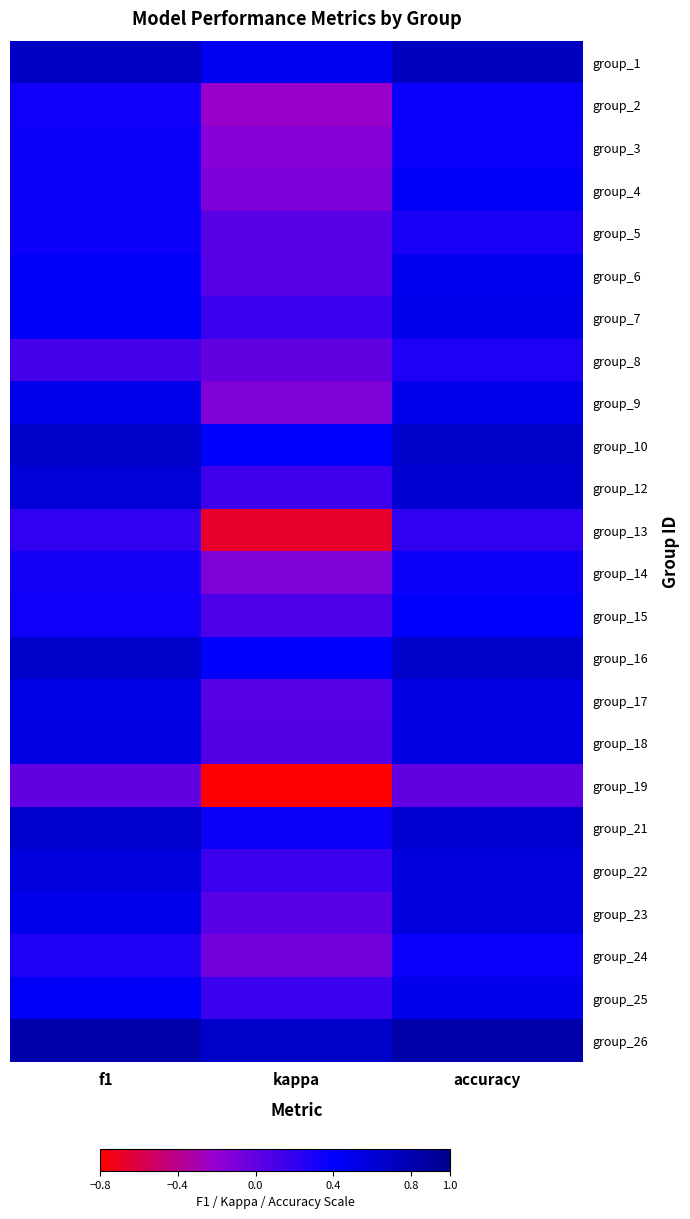

At accuracy, list the series in order from largest to smallest.

group_26, group_1, group_10, group_16, group_21, group_12, group_22, group_23, group_18, group_17, group_7, group_9, group_25, group_6, group_4, group_15, group_2, group_3, group_24, group_14, group_5, group_8, group_13, group_19